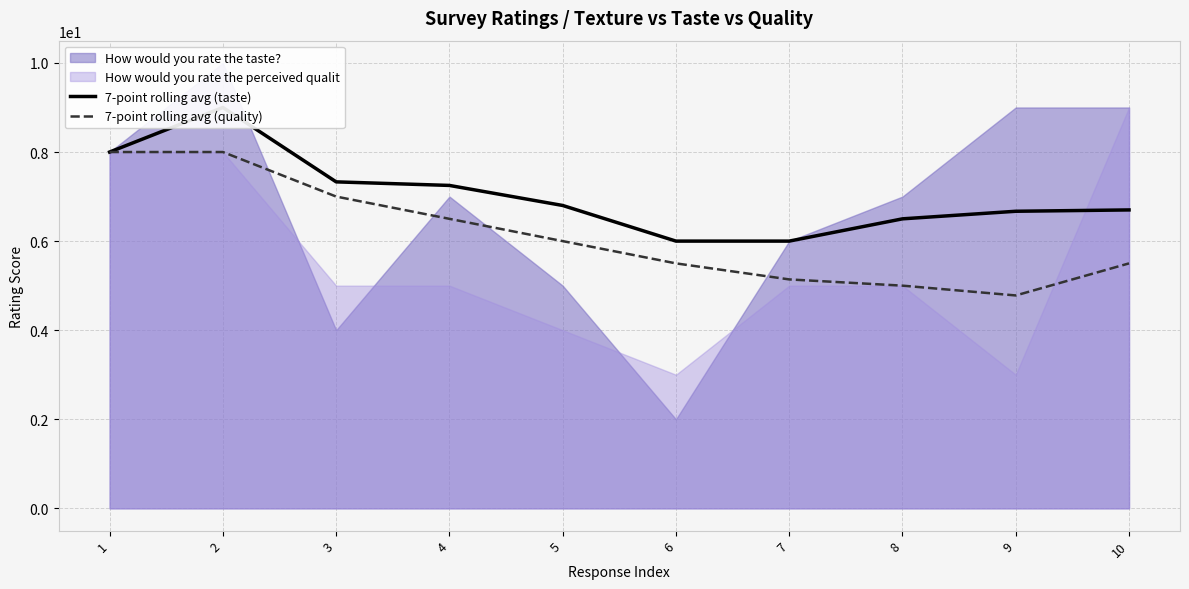

What is the approximate value of 7-point rolling avg (quality) at 5?

6.0